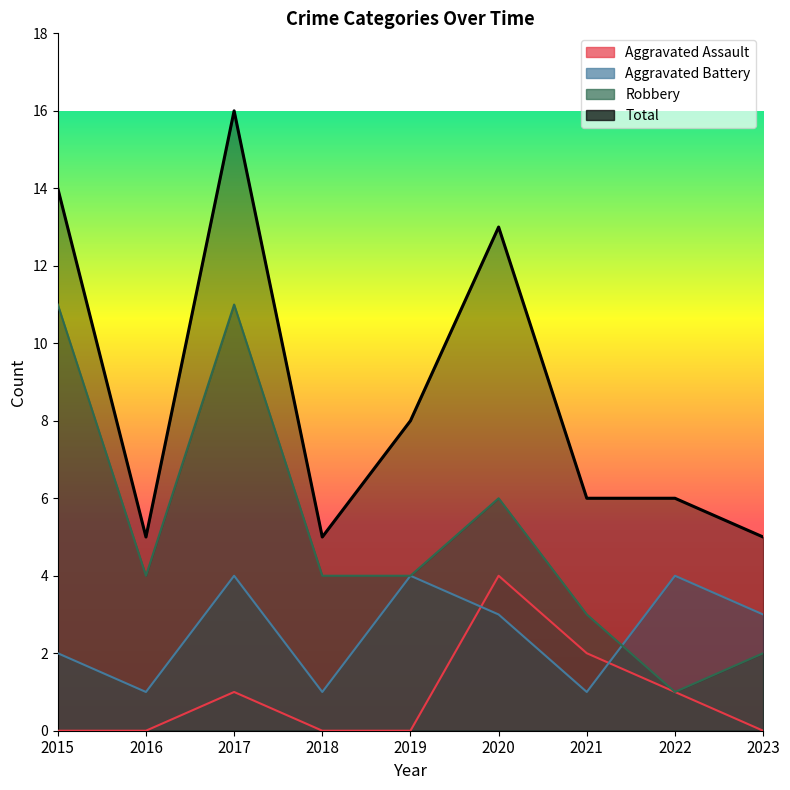

How many categories are shown in the chart?

9